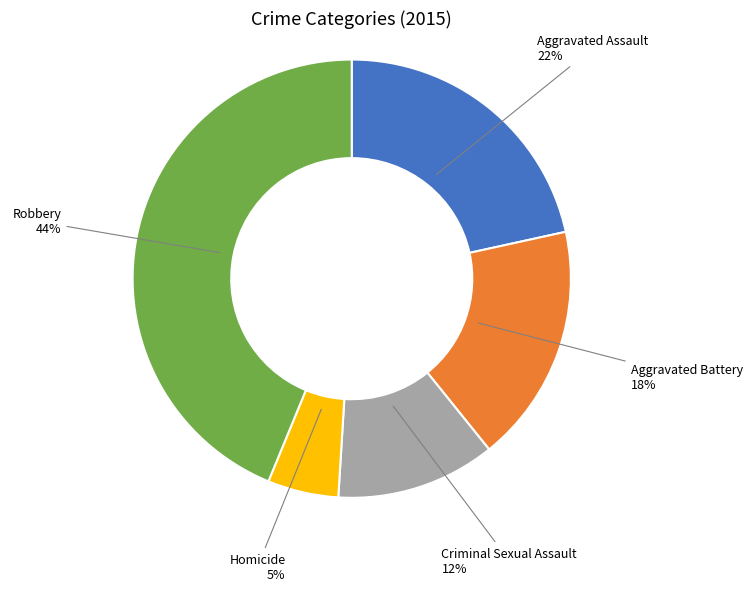

How many segments does this pie chart have?

5